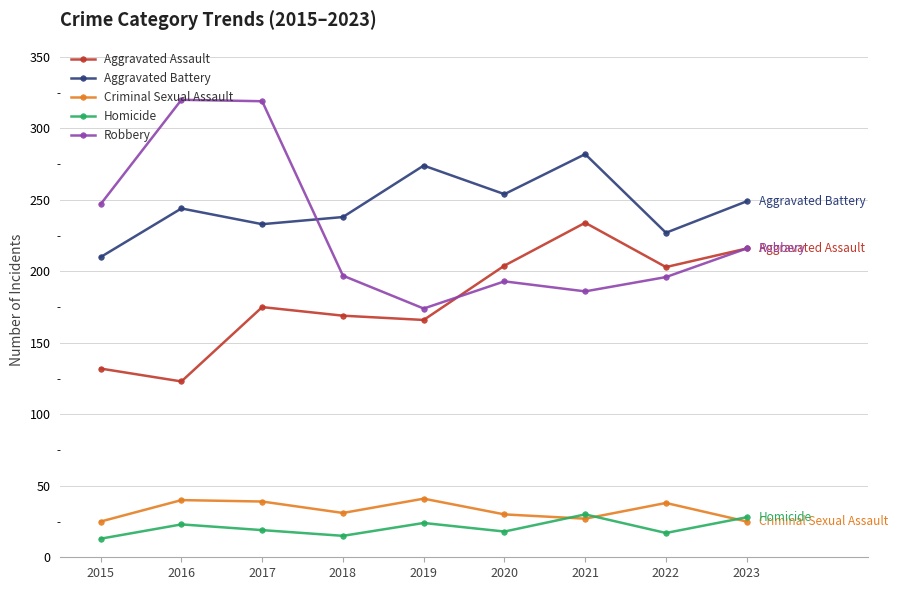

The value of Homicide at 2019 is 24. True or false?

True